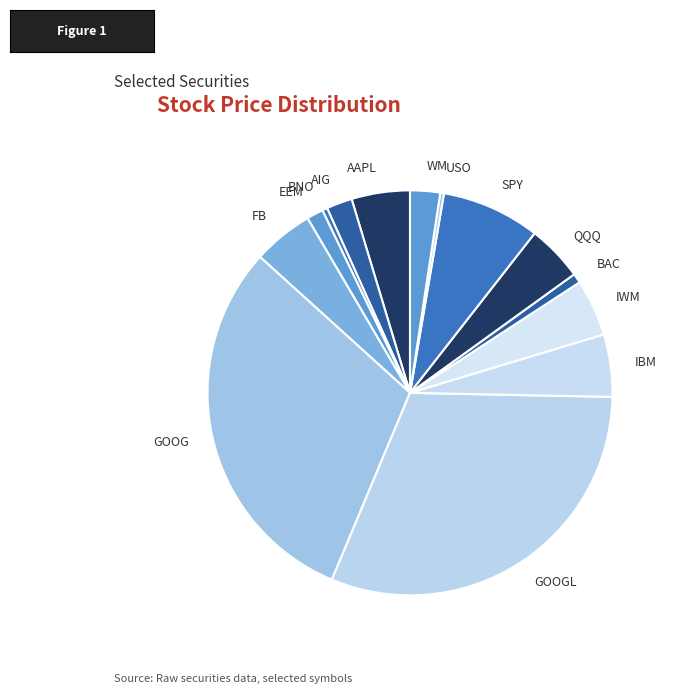

What is the ratio of the value at WM to the value at BAC?

3.1